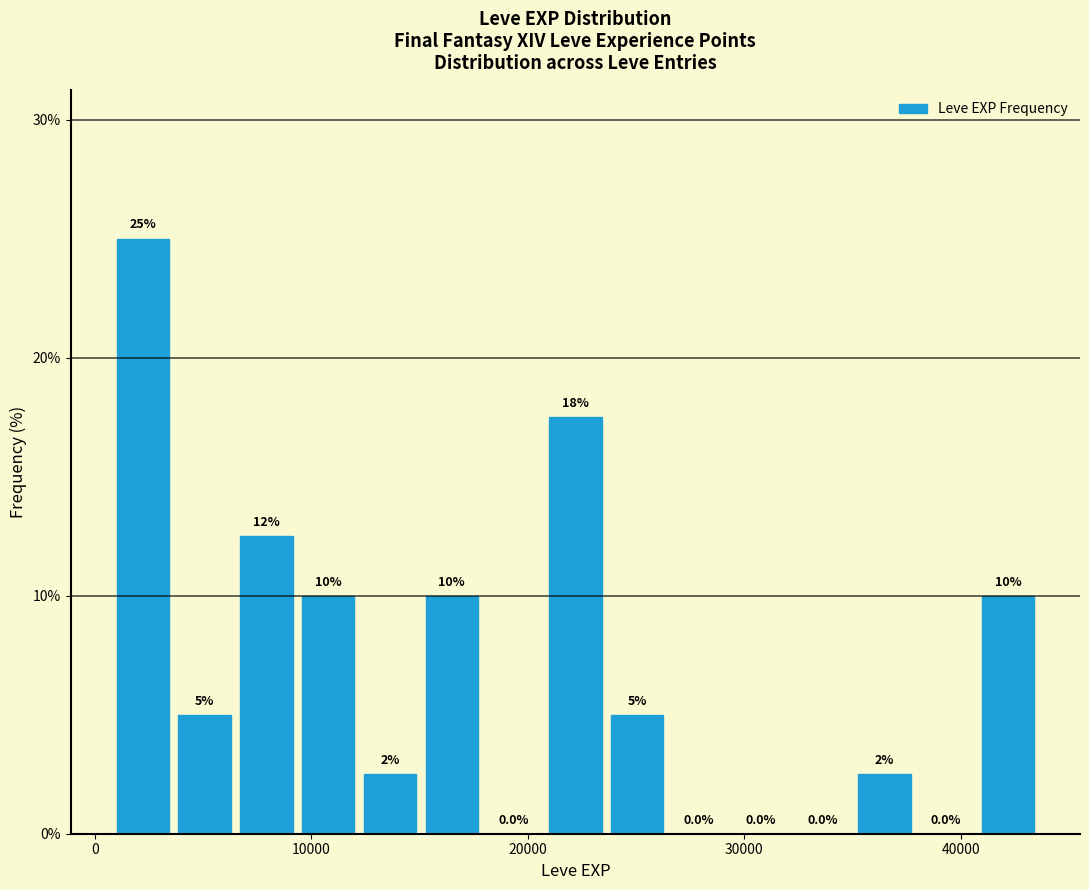

Around what value on the x-axis is the tallest bar? Give the approximate position of its centre, as read against the axis.

2000